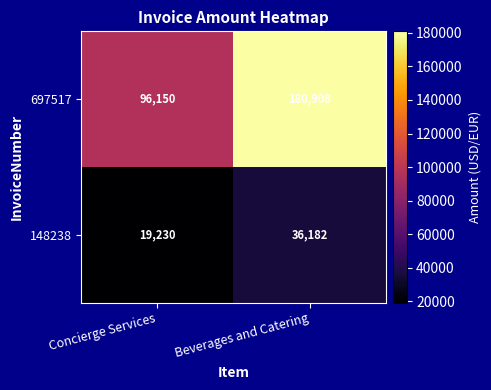

What is the minimum value shown in the chart?

19230